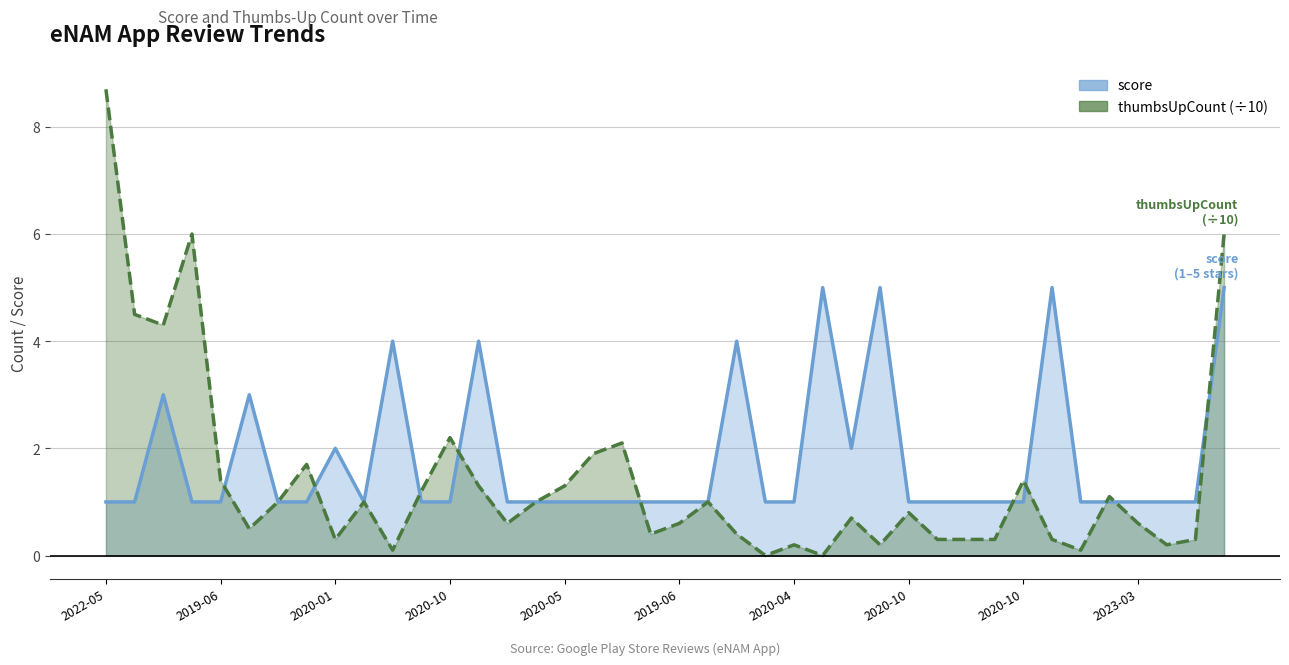

Between 28 and 35, which series saw the biggest shift?

thumbsUpCount (÷10)